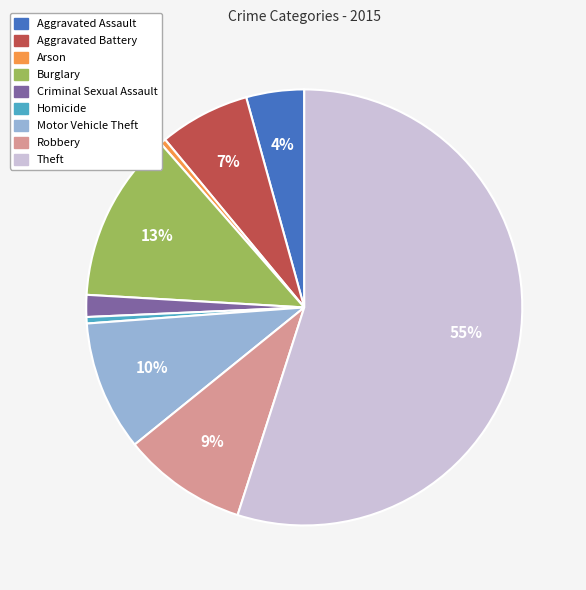

What is the majority slice?

Theft